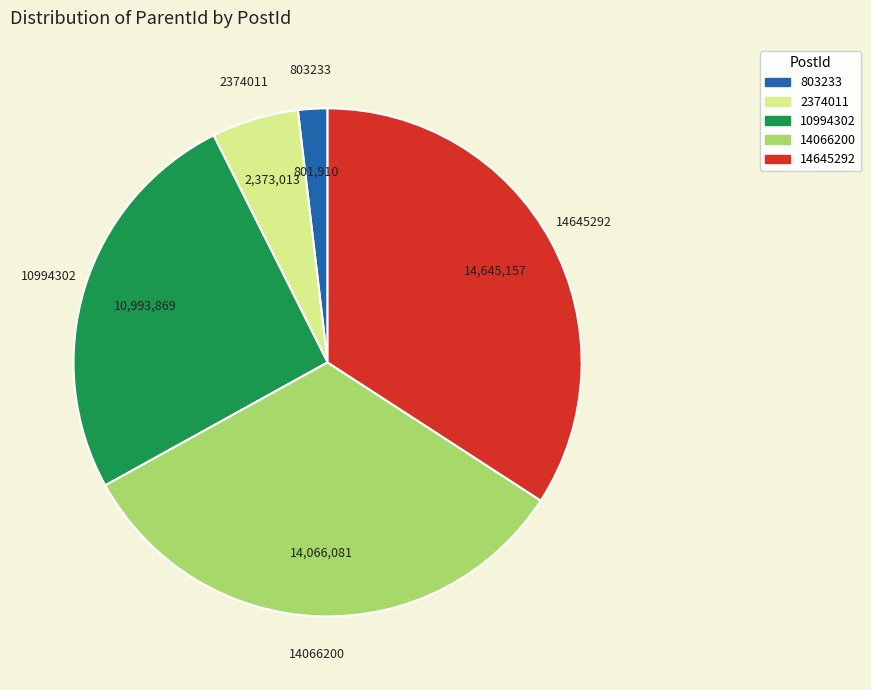

Combined, do 14645292 and 10994302 account for over 50%?

Yes